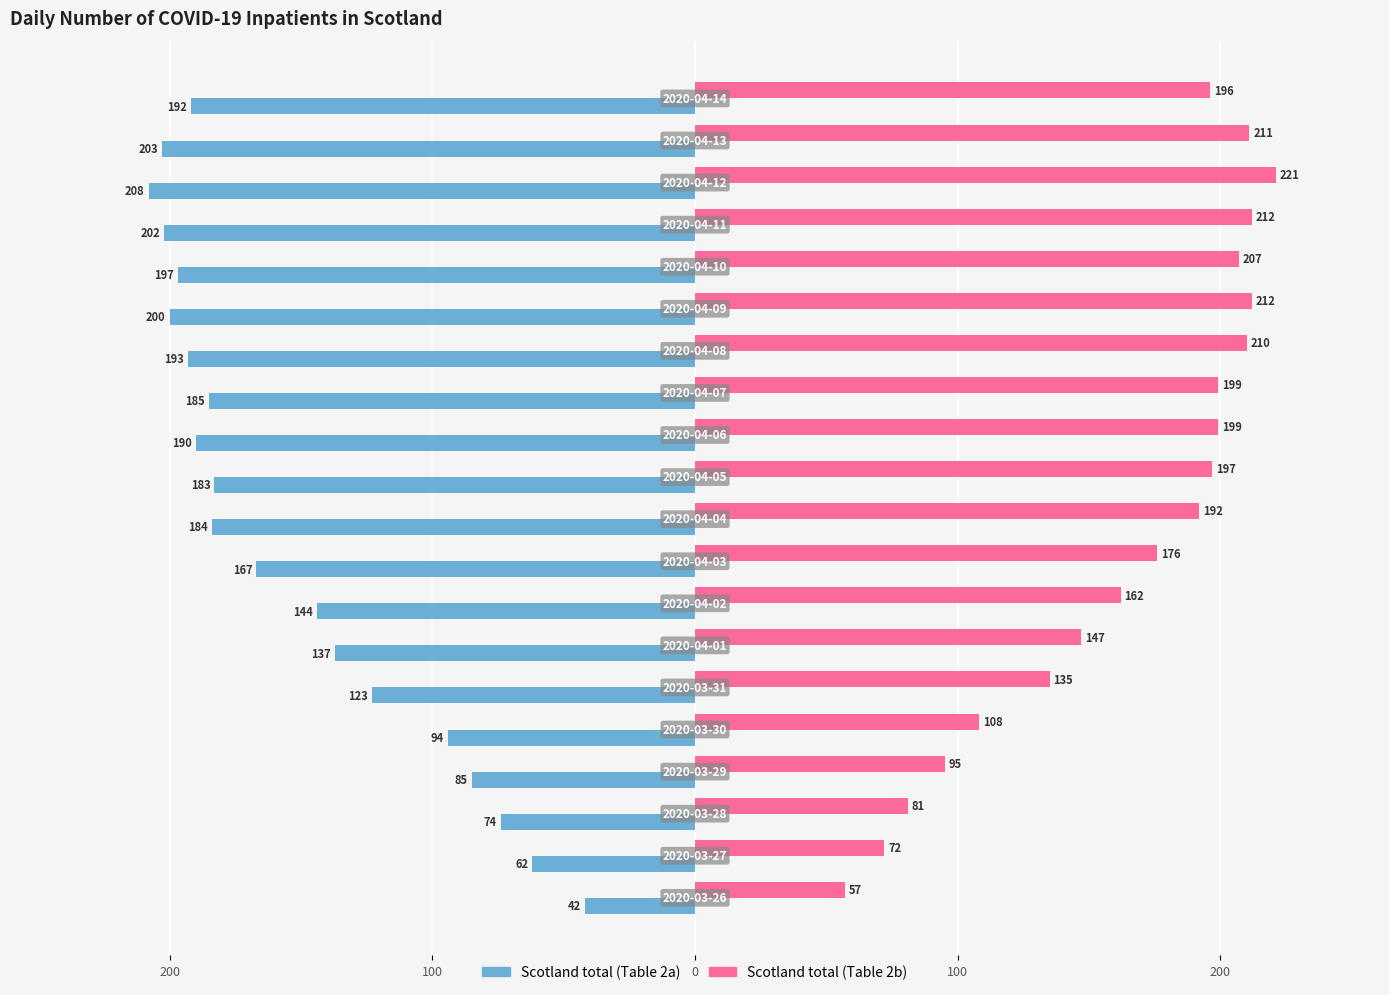

What are all the series names shown in the legend?

Scotland total (Table 2a), Scotland total (Table 2b)